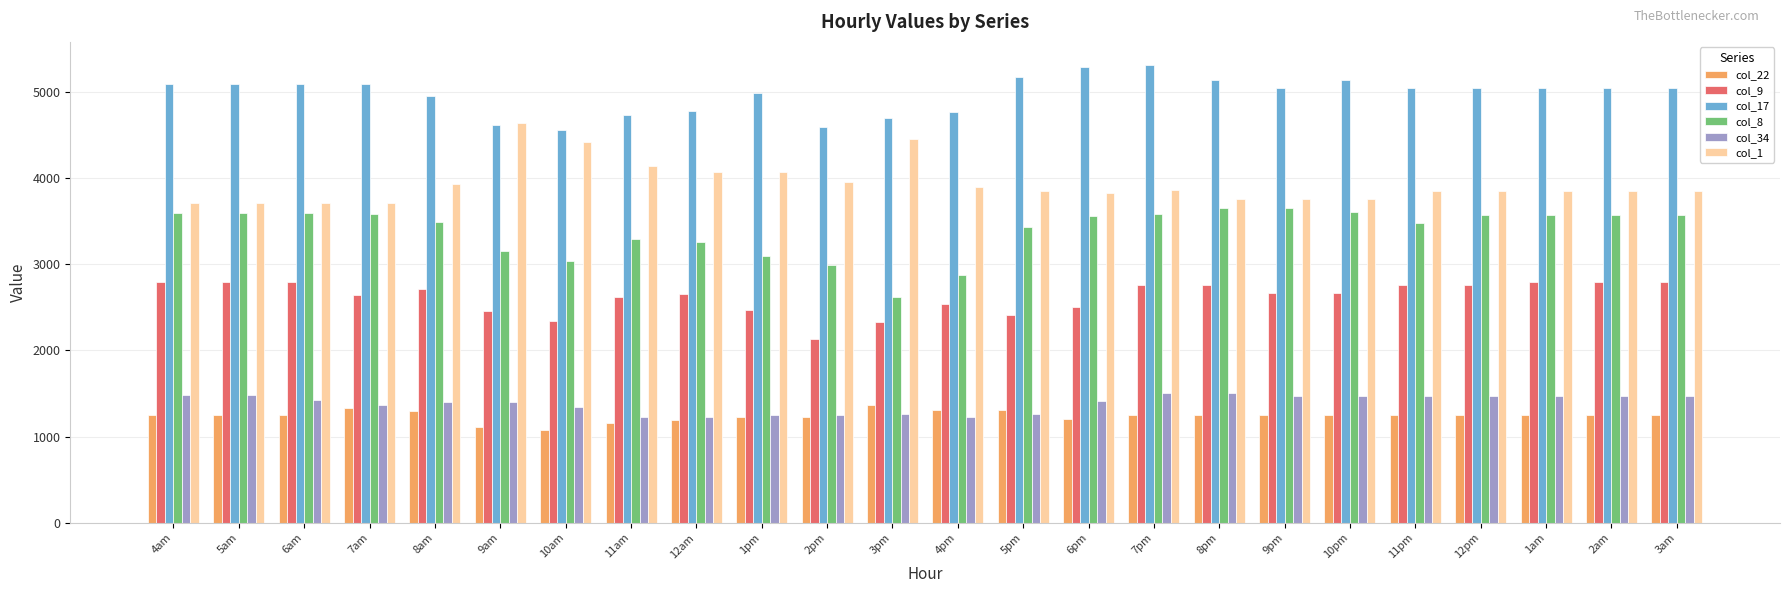

At how many categories does at least one series exceed 4067?

24